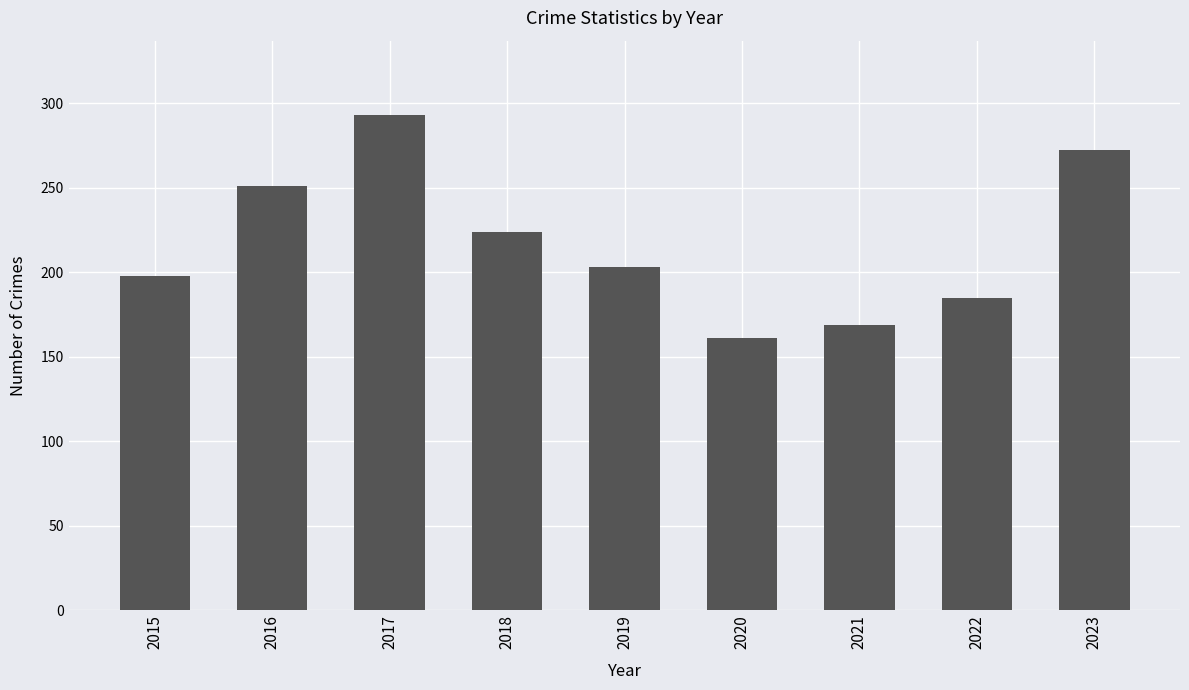

Which label corresponds to the smallest value in the chart?

2020